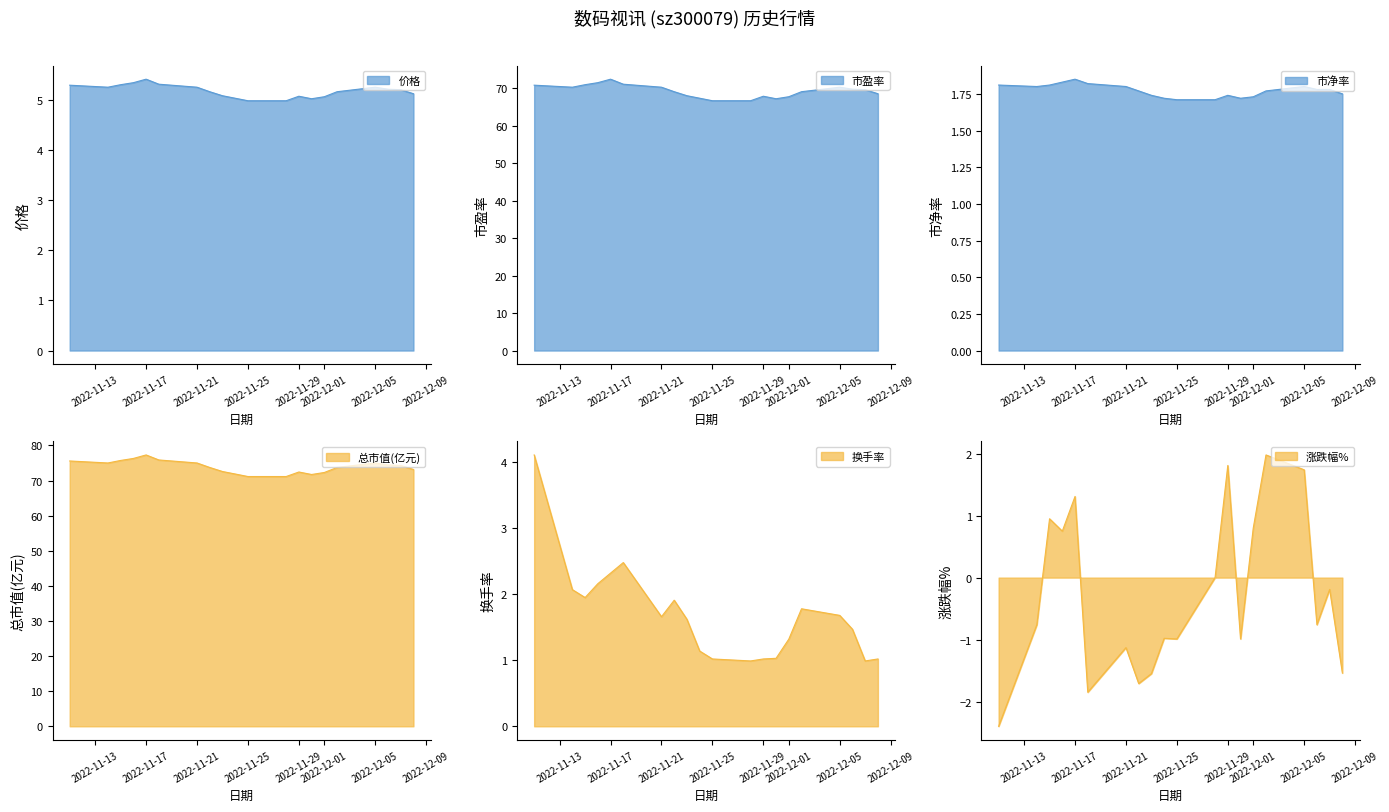

True or false: 总市值(亿元) and 涨跌幅% intersect in this chart.

False